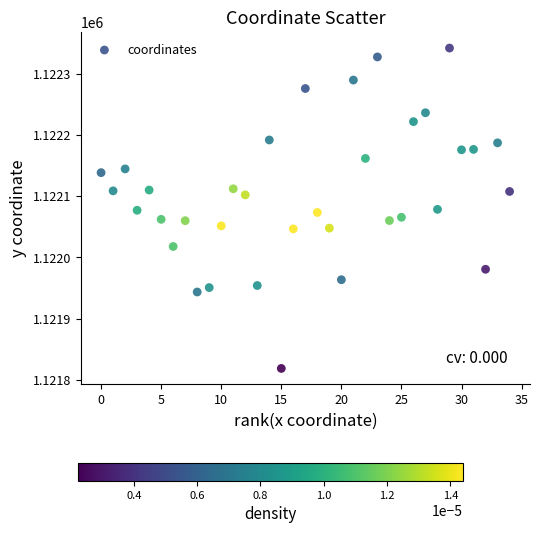

What is the range of X values (max minus min)?

34.0